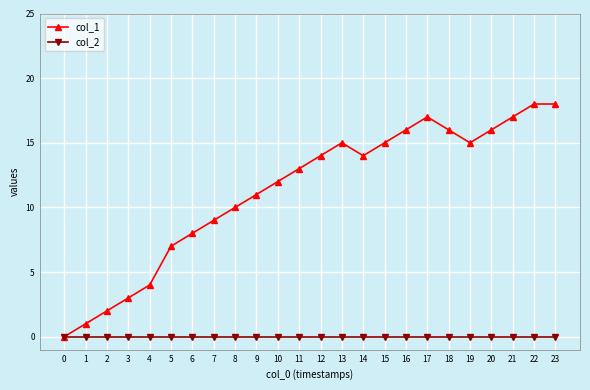

What is the difference between the second highest and second lowest values in the col_1 series?

17